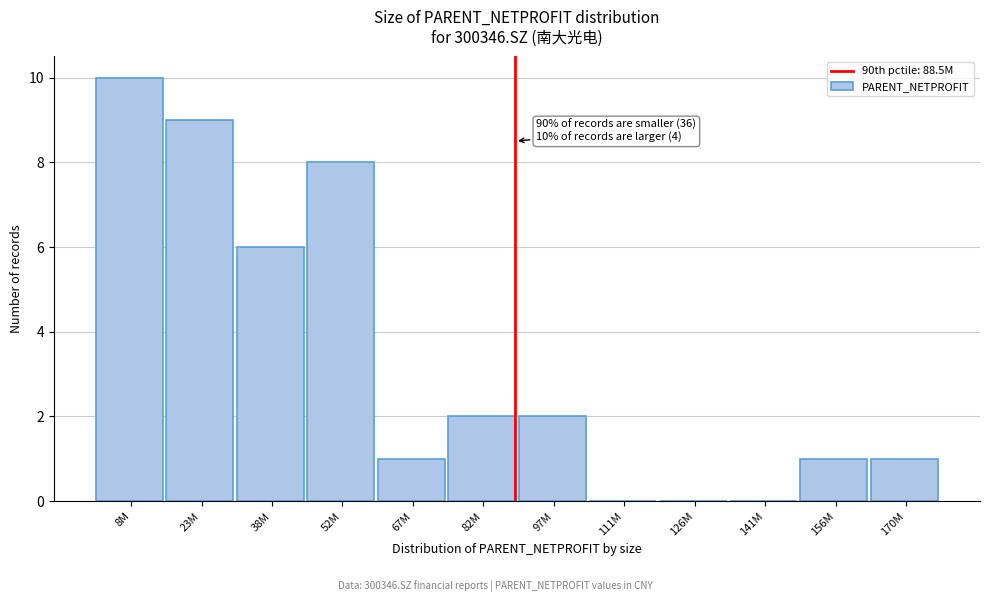

Reading right to left, extract all data points from this chart.

170M=1	156M=1	141M=0	126M=0	111M=0	97M=2	82M=2	67M=1	52M=8	38M=6	23M=9	8M=10